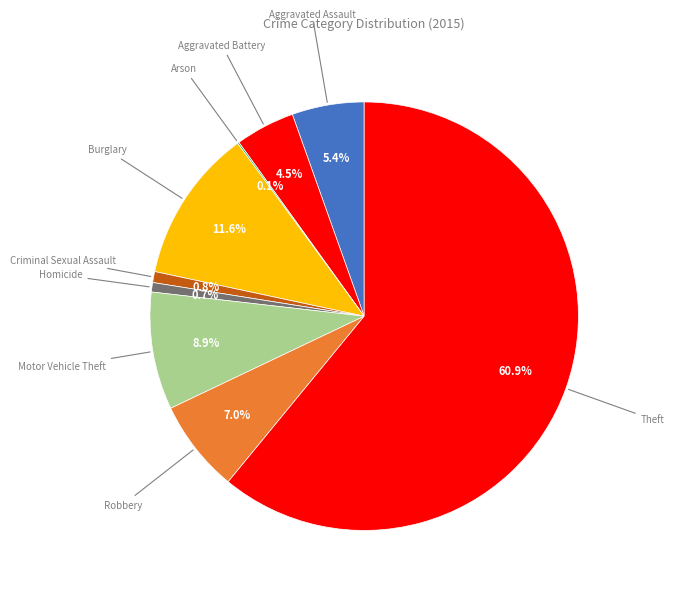

Which slice is the largest?

Theft